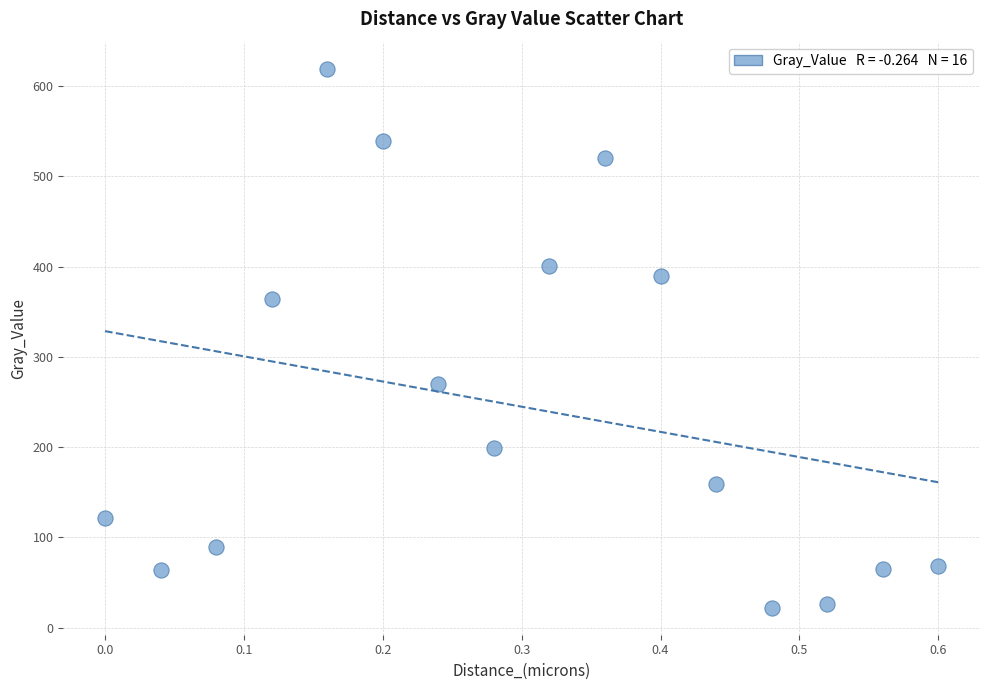

What is the range of X values (max minus min)?

0.6